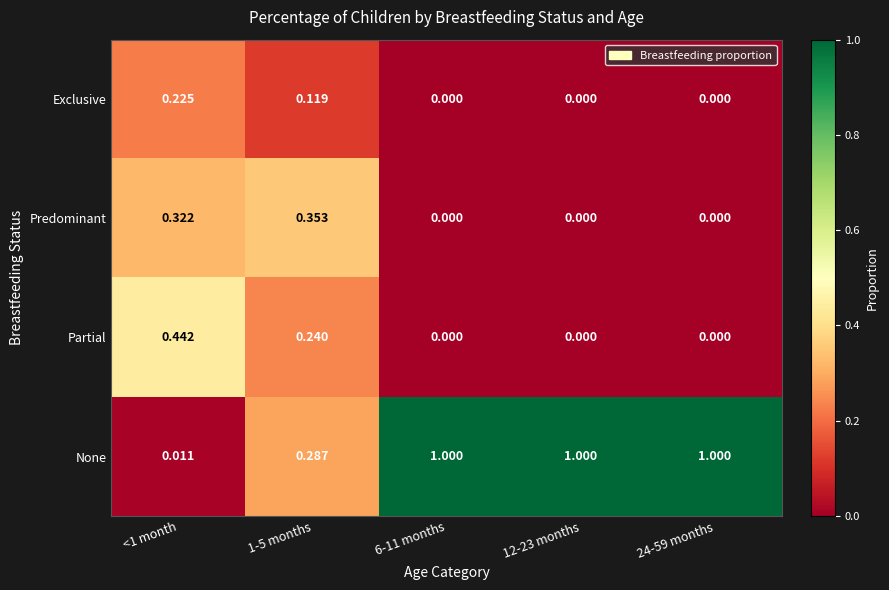

Which series has the largest total across all categories?

None